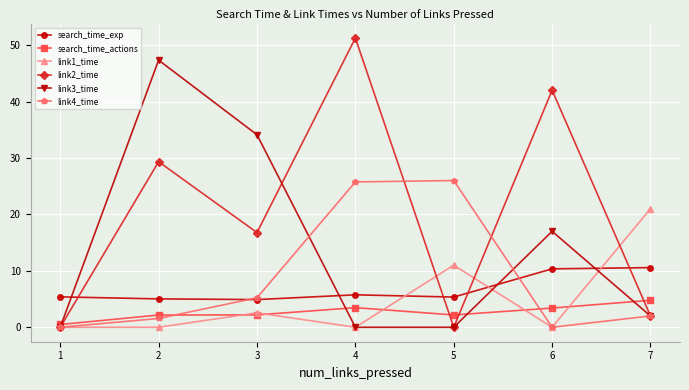

True or false: link3_time and search_time_exp intersect in this chart.

True